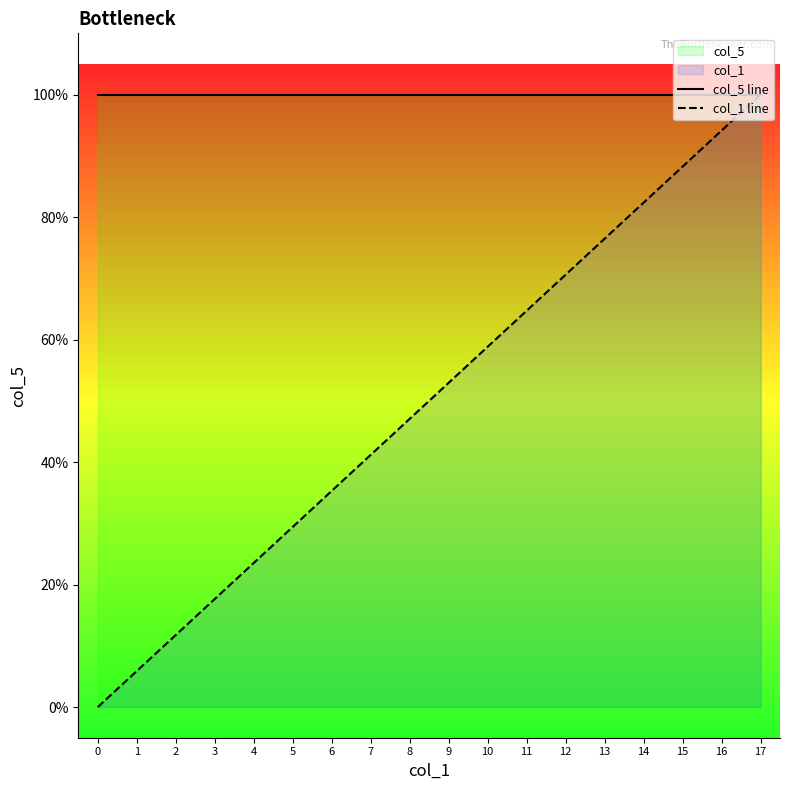

True or false: col_1 line has more than 1 interior local peaks.

False